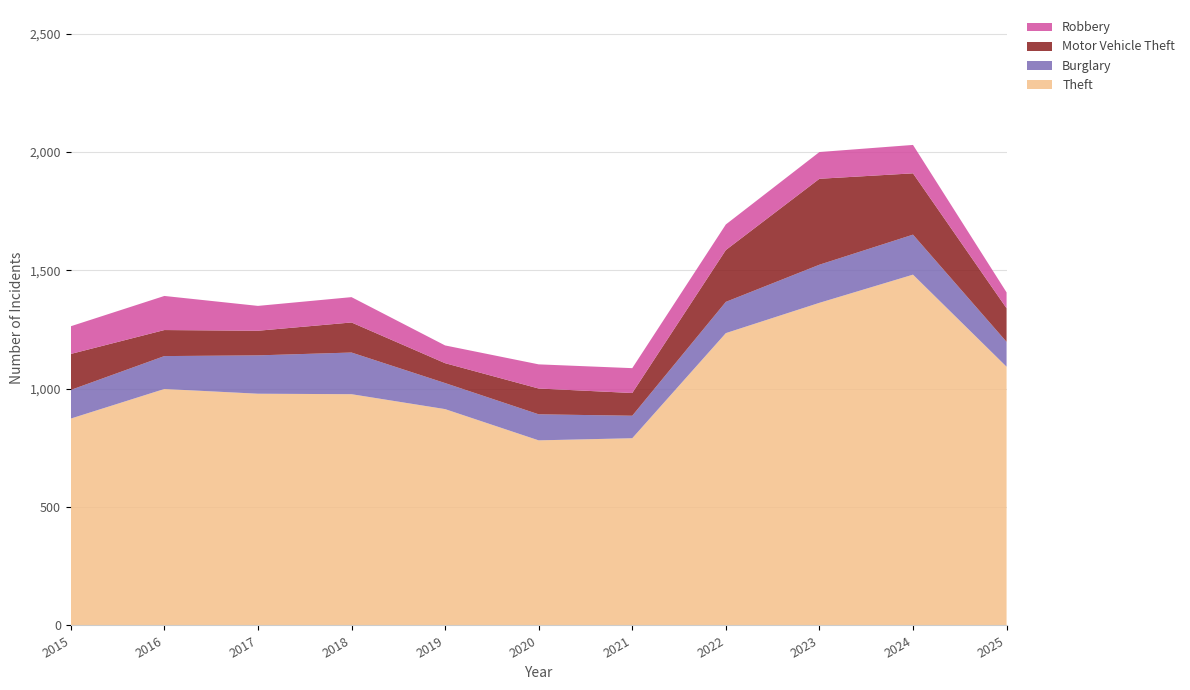

Reading left to right, extract all data points from this chart.

Theft: 874	999	979	977	914	782	791	1235	1363	1482	1093
Burglary: 121	139	162	176	110	110	95	132	161	169	105
Motor Vehicle Theft: 152	110	104	127	84	109	96	219	363	259	142
Robbery: 117	144	105	107	75	102	105	108	113	120	67